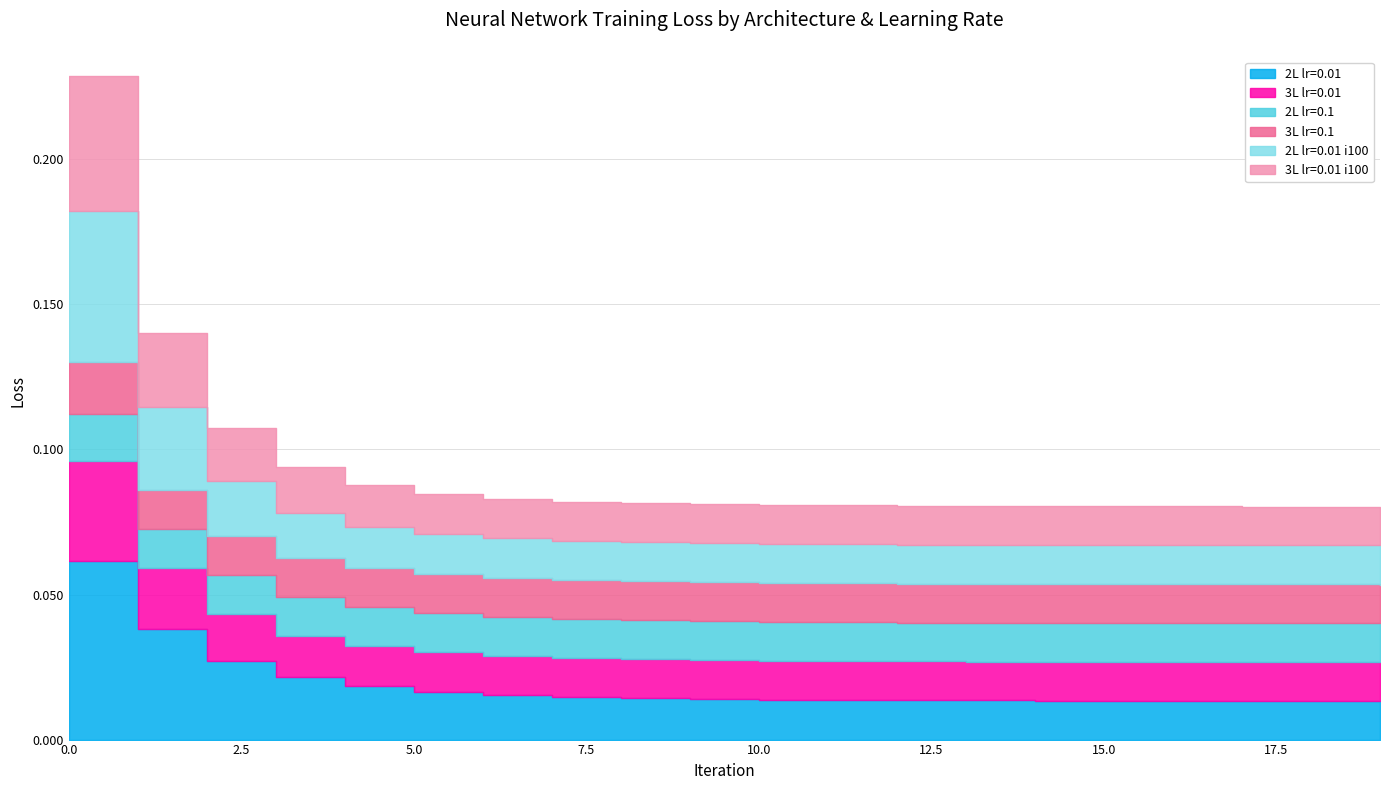

Reading left to right, transcribe all the data shown in this chart.

2L lr=0.01: 0=0.1	1=0.0	2=0.0	3=0.0	4=0.0	5=0.0	6=0.0	7=0.0	8=0.0	9=0.0	10=0.0	11=0.0	12=0.0	13=0.0	14=0.0	15=0.0	16=0.0	17=0.0	18=0.0	19=0.0
3L lr=0.01: 0=0.0	1=0.0	2=0.0	3=0.0	4=0.0	5=0.0	6=0.0	7=0.0	8=0.0	9=0.0	10=0.0	11=0.0	12=0.0	13=0.0	14=0.0	15=0.0	16=0.0	17=0.0	18=0.0	19=0.0
2L lr=0.1: 0=0.0	1=0.0	2=0.0	3=0.0	4=0.0	5=0.0	6=0.0	7=0.0	8=0.0	9=0.0	10=0.0	11=0.0	12=0.0	13=0.0	14=0.0	15=0.0	16=0.0	17=0.0	18=0.0	19=0.0
3L lr=0.1: 0=0.0	1=0.0	2=0.0	3=0.0	4=0.0	5=0.0	6=0.0	7=0.0	8=0.0	9=0.0	10=0.0	11=0.0	12=0.0	13=0.0	14=0.0	15=0.0	16=0.0	17=0.0	18=0.0	19=0.0
2L lr=0.01 i100: 0=0.1	1=0.0	2=0.0	3=0.0	4=0.0	5=0.0	6=0.0	7=0.0	8=0.0	9=0.0	10=0.0	11=0.0	12=0.0	13=0.0	14=0.0	15=0.0	16=0.0	17=0.0	18=0.0	19=0.0
3L lr=0.01 i100: 0=0.0	1=0.0	2=0.0	3=0.0	4=0.0	5=0.0	6=0.0	7=0.0	8=0.0	9=0.0	10=0.0	11=0.0	12=0.0	13=0.0	14=0.0	15=0.0	16=0.0	17=0.0	18=0.0	19=0.0